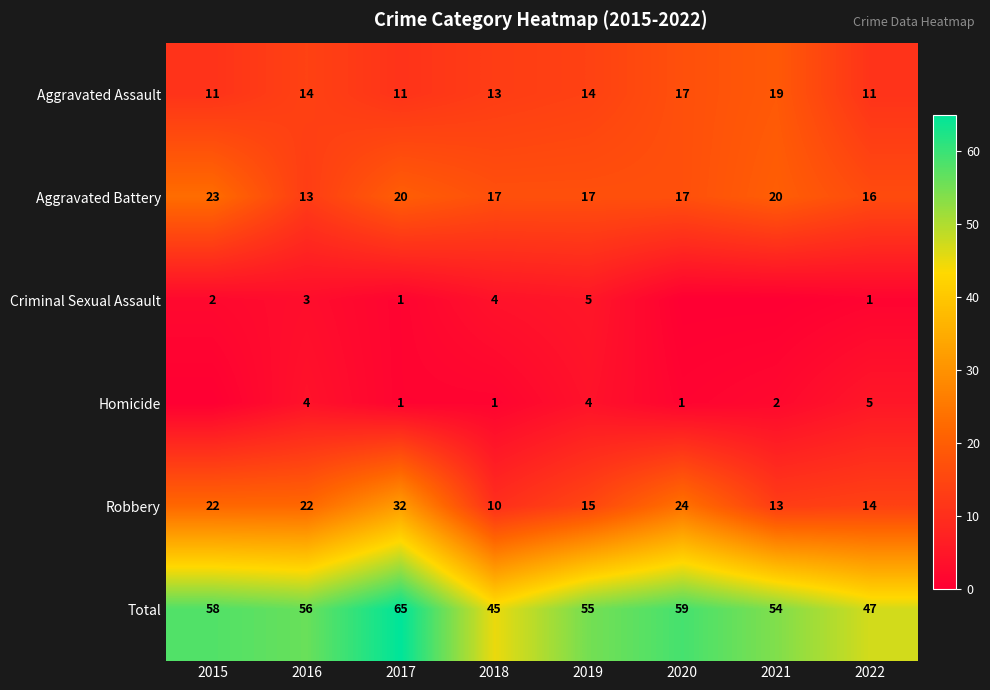

At which category does the chart reach its minimum across all series?

2020